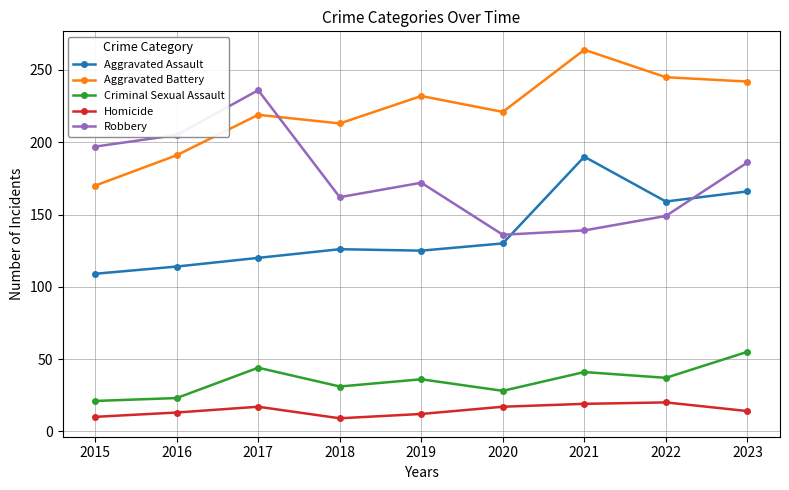

Rank the series by their maximum value, from lowest to highest.

Homicide, Criminal Sexual Assault, Aggravated Assault, Robbery, Aggravated Battery